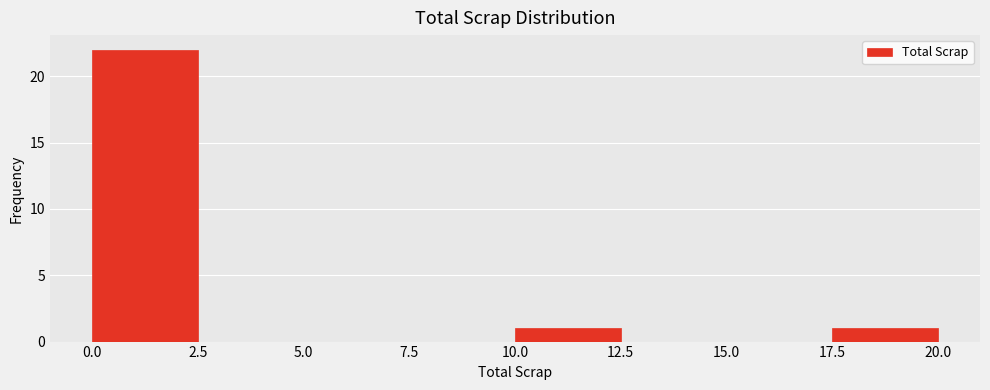

Reading left to right, transcribe this chart: for each bar, give the range it covers on the x-axis and its height. The values are not printed on the chart, so give them approximately, as read against the axis.

0.0 to 2.5: 22
2.5 to 5.0: 0
5.0 to 7.5: 0
7.5 to 10.0: 0
10.0 to 12.5: 1
12.5 to 15.0: 0
15.0 to 17.5: 0
17.5 to 20.0: 1